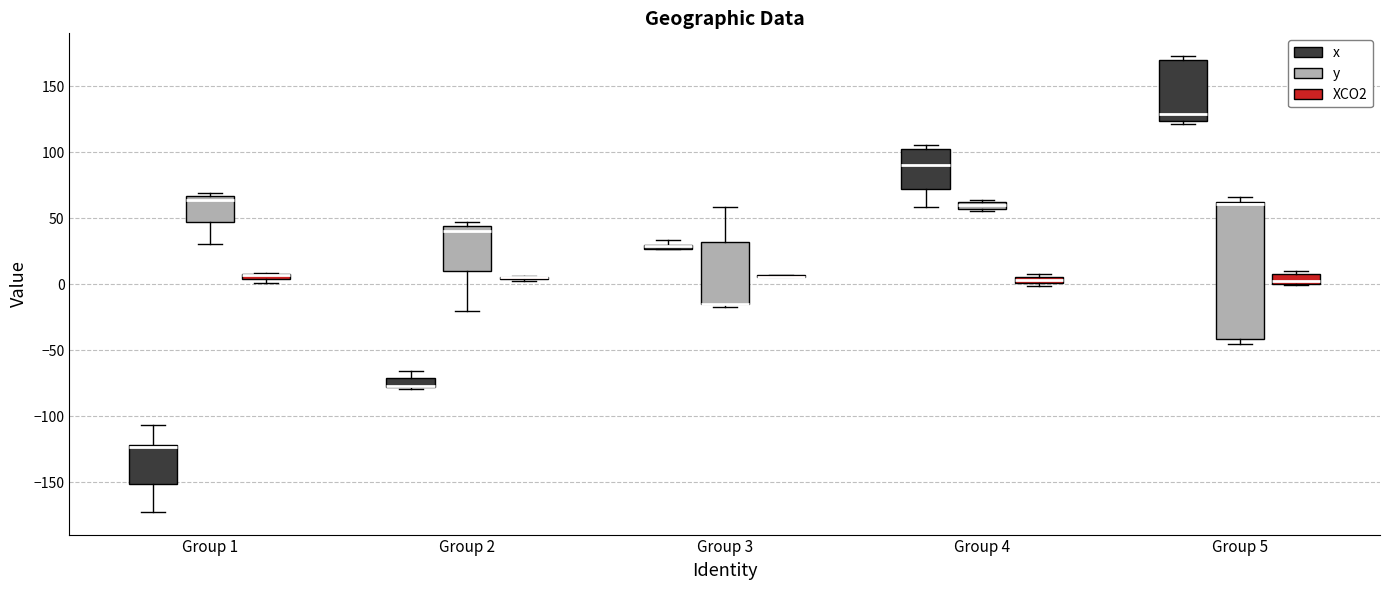

Which box is the tallest, from its lower edge to its upper edge?

Group 5 (y)